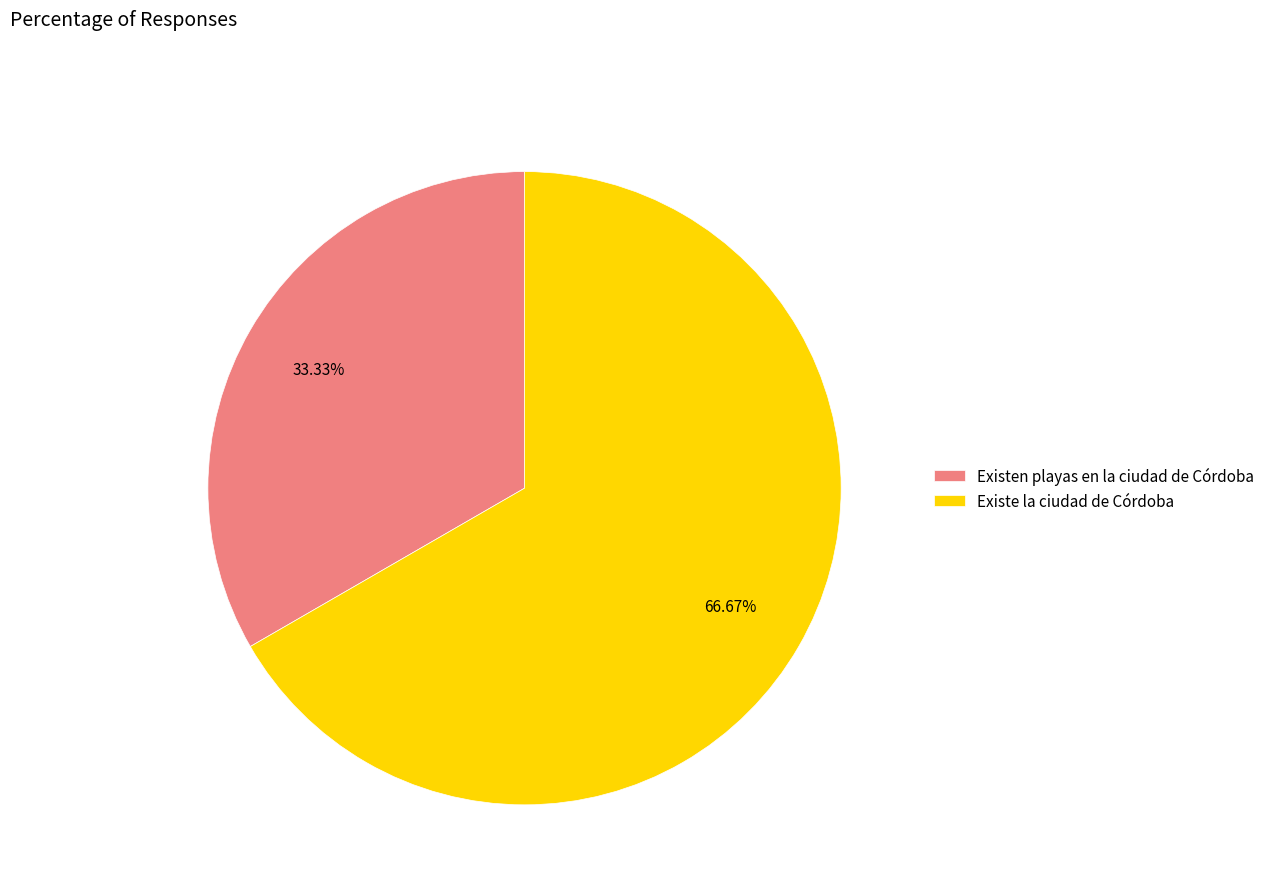

What percentage is the Existen playas en la ciudad de Córdoba slice, to the nearest percent?

33%